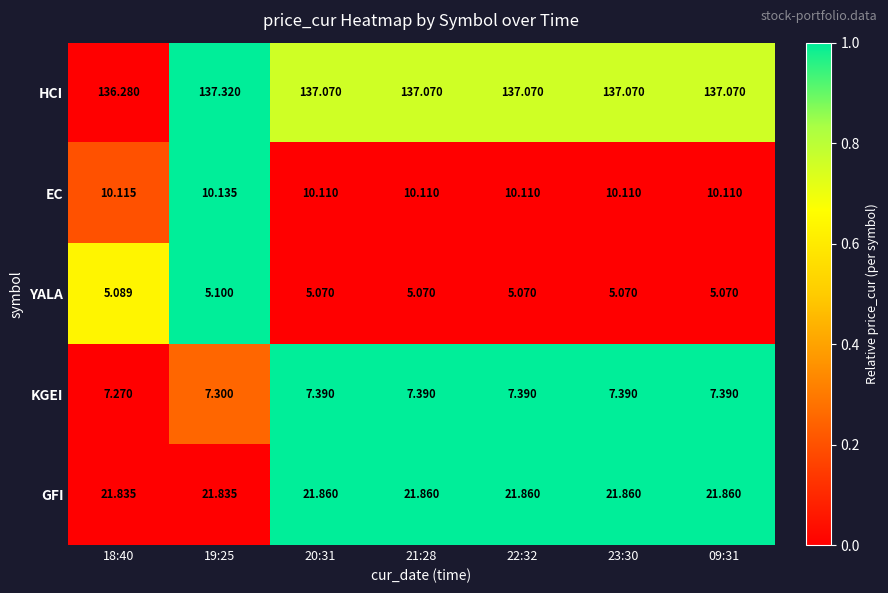

At 09:31, list the series in order from smallest to largest.

YALA, KGEI, EC, GFI, HCI